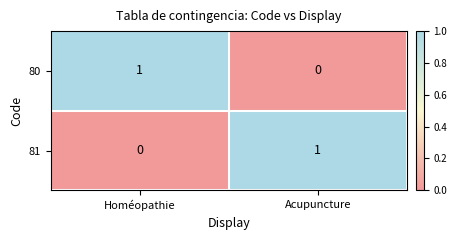

Where is 80 nearest to the value 0?

Acupuncture